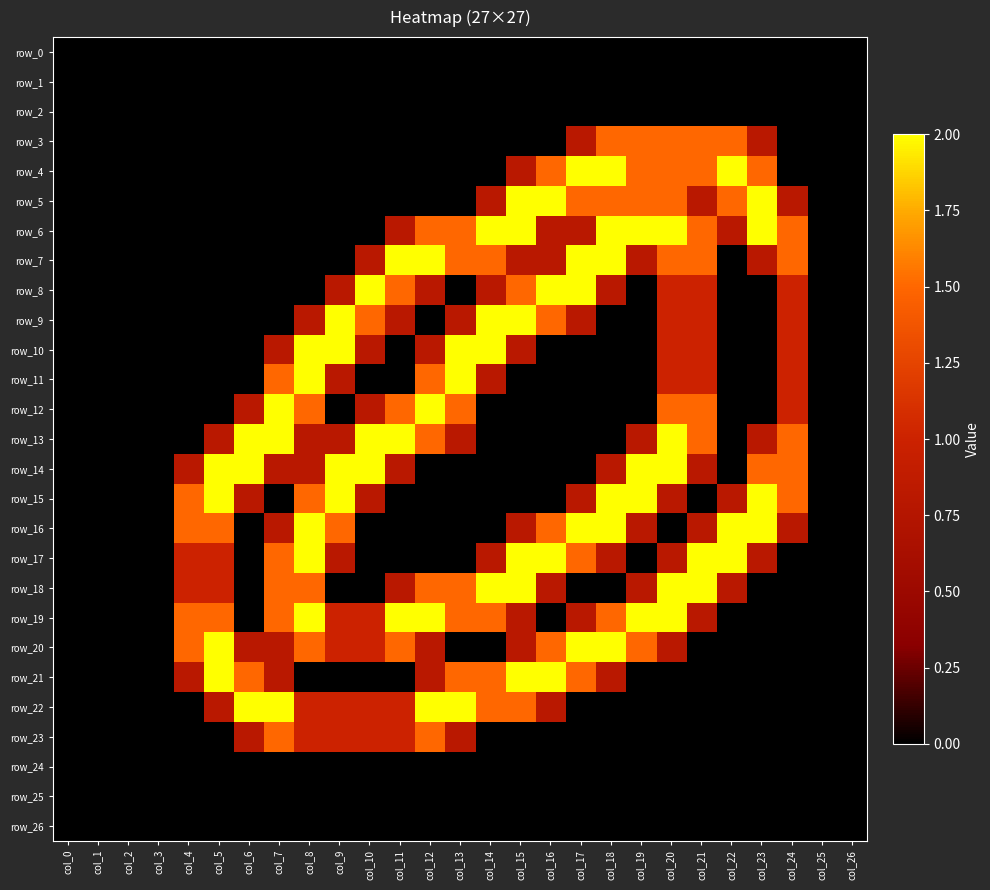

Reading right to left, transcribe all the data shown in this chart.

row_0: 0.0	0.0	0.0	0.0	0.0	0.0	0.0	0.0	0.0	0.0	0.0	0.0	0.0	0.0	0.0	0.0	0.0	0.0	0.0	0.0	0.0	0.0	0.0	0.0	0.0	0.0	0.0
row_1: 0.0	0.0	0.0	0.0	0.0	0.0	0.0	0.0	0.0	0.0	0.0	0.0	0.0	0.0	0.0	0.0	0.0	0.0	0.0	0.0	0.0	0.0	0.0	0.0	0.0	0.0	0.0
row_2: 0.0	0.0	0.0	0.0	0.0	0.0	0.0	0.0	0.0	0.0	0.0	0.0	0.0	0.0	0.0	0.0	0.0	0.0	0.0	0.0	0.0	0.0	0.0	0.0	0.0	0.0	0.0
row_3: 0.0	0.0	0.0	0.8	1.5	1.5	1.5	1.5	1.5	0.8	0.0	0.0	0.0	0.0	0.0	0.0	0.0	0.0	0.0	0.0	0.0	0.0	0.0	0.0	0.0	0.0	0.0
row_4: 0.0	0.0	0.0	1.5	2.0	1.5	1.5	1.5	2.0	2.0	1.5	0.8	0.0	0.0	0.0	0.0	0.0	0.0	0.0	0.0	0.0	0.0	0.0	0.0	0.0	0.0	0.0
row_5: 0.0	0.0	0.8	2.0	1.5	0.8	1.5	1.5	1.5	1.5	2.0	2.0	0.8	0.0	0.0	0.0	0.0	0.0	0.0	0.0	0.0	0.0	0.0	0.0	0.0	0.0	0.0
row_6: 0.0	0.0	1.5	2.0	0.8	1.5	2.0	2.0	2.0	0.8	0.8	2.0	2.0	1.5	1.5	0.8	0.0	0.0	0.0	0.0	0.0	0.0	0.0	0.0	0.0	0.0	0.0
row_7: 0.0	0.0	1.5	0.8	0.0	1.5	1.5	0.8	2.0	2.0	0.8	0.8	1.5	1.5	2.0	2.0	0.8	0.0	0.0	0.0	0.0	0.0	0.0	0.0	0.0	0.0	0.0
row_8: 0.0	0.0	1.0	0.0	0.0	1.0	1.0	0.0	0.8	2.0	2.0	1.5	0.8	0.0	0.8	1.5	2.0	0.8	0.0	0.0	0.0	0.0	0.0	0.0	0.0	0.0	0.0
row_9: 0.0	0.0	1.0	0.0	0.0	1.0	1.0	0.0	0.0	0.8	1.5	2.0	2.0	0.8	0.0	0.8	1.5	2.0	0.8	0.0	0.0	0.0	0.0	0.0	0.0	0.0	0.0
row_10: 0.0	0.0	1.0	0.0	0.0	1.0	1.0	0.0	0.0	0.0	0.0	0.8	2.0	2.0	0.8	0.0	0.8	2.0	2.0	0.8	0.0	0.0	0.0	0.0	0.0	0.0	0.0
row_11: 0.0	0.0	1.0	0.0	0.0	1.0	1.0	0.0	0.0	0.0	0.0	0.0	0.8	2.0	1.5	0.0	0.0	0.8	2.0	1.5	0.0	0.0	0.0	0.0	0.0	0.0	0.0
row_12: 0.0	0.0	1.0	0.0	0.0	1.5	1.5	0.0	0.0	0.0	0.0	0.0	0.0	1.5	2.0	1.5	0.8	0.0	1.5	2.0	0.8	0.0	0.0	0.0	0.0	0.0	0.0
row_13: 0.0	0.0	1.5	0.8	0.0	1.5	2.0	0.8	0.0	0.0	0.0	0.0	0.0	0.8	1.5	2.0	2.0	0.8	0.8	2.0	2.0	0.8	0.0	0.0	0.0	0.0	0.0
row_14: 0.0	0.0	1.5	1.5	0.0	0.8	2.0	2.0	0.8	0.0	0.0	0.0	0.0	0.0	0.0	0.8	2.0	2.0	0.8	0.8	2.0	2.0	0.8	0.0	0.0	0.0	0.0
row_15: 0.0	0.0	1.5	2.0	0.8	0.0	0.8	2.0	2.0	0.8	0.0	0.0	0.0	0.0	0.0	0.0	0.8	2.0	1.5	0.0	0.8	2.0	1.5	0.0	0.0	0.0	0.0
row_16: 0.0	0.0	0.8	2.0	2.0	0.8	0.0	0.8	2.0	2.0	1.5	0.8	0.0	0.0	0.0	0.0	0.0	1.5	2.0	0.8	0.0	1.5	1.5	0.0	0.0	0.0	0.0
row_17: 0.0	0.0	0.0	0.8	2.0	2.0	0.8	0.0	0.8	1.5	2.0	2.0	0.8	0.0	0.0	0.0	0.0	0.8	2.0	1.5	0.0	1.0	1.0	0.0	0.0	0.0	0.0
row_18: 0.0	0.0	0.0	0.0	0.8	2.0	2.0	0.8	0.0	0.0	0.8	2.0	2.0	1.5	1.5	0.8	0.0	0.0	1.5	1.5	0.0	1.0	1.0	0.0	0.0	0.0	0.0
row_19: 0.0	0.0	0.0	0.0	0.0	0.8	2.0	2.0	1.5	0.8	0.0	0.8	1.5	1.5	2.0	2.0	1.0	1.0	2.0	1.5	0.0	1.5	1.5	0.0	0.0	0.0	0.0
row_20: 0.0	0.0	0.0	0.0	0.0	0.0	0.8	1.5	2.0	2.0	1.5	0.8	0.0	0.0	0.8	1.5	1.0	1.0	1.5	0.8	0.8	2.0	1.5	0.0	0.0	0.0	0.0
row_21: 0.0	0.0	0.0	0.0	0.0	0.0	0.0	0.0	0.8	1.5	2.0	2.0	1.5	1.5	0.8	0.0	0.0	0.0	0.0	0.8	1.5	2.0	0.8	0.0	0.0	0.0	0.0
row_22: 0.0	0.0	0.0	0.0	0.0	0.0	0.0	0.0	0.0	0.0	0.8	1.5	1.5	2.0	2.0	1.0	1.0	1.0	1.0	2.0	2.0	0.8	0.0	0.0	0.0	0.0	0.0
row_23: 0.0	0.0	0.0	0.0	0.0	0.0	0.0	0.0	0.0	0.0	0.0	0.0	0.0	0.8	1.5	1.0	1.0	1.0	1.0	1.5	0.8	0.0	0.0	0.0	0.0	0.0	0.0
row_24: 0.0	0.0	0.0	0.0	0.0	0.0	0.0	0.0	0.0	0.0	0.0	0.0	0.0	0.0	0.0	0.0	0.0	0.0	0.0	0.0	0.0	0.0	0.0	0.0	0.0	0.0	0.0
row_25: 0.0	0.0	0.0	0.0	0.0	0.0	0.0	0.0	0.0	0.0	0.0	0.0	0.0	0.0	0.0	0.0	0.0	0.0	0.0	0.0	0.0	0.0	0.0	0.0	0.0	0.0	0.0
row_26: 0.0	0.0	0.0	0.0	0.0	0.0	0.0	0.0	0.0	0.0	0.0	0.0	0.0	0.0	0.0	0.0	0.0	0.0	0.0	0.0	0.0	0.0	0.0	0.0	0.0	0.0	0.0